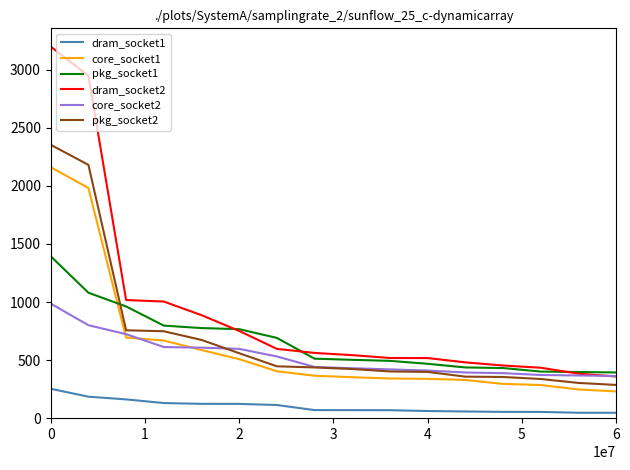

Rank the series by their maximum value, from highest to lowest.

dram_socket2, pkg_socket2, core_socket1, pkg_socket1, core_socket2, dram_socket1